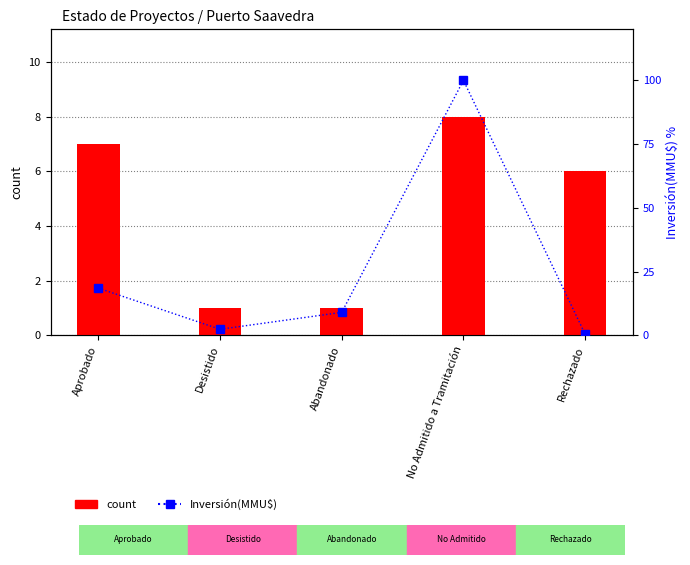

What is the label of the 4th bar from the left?

No Admitido a Tramitación